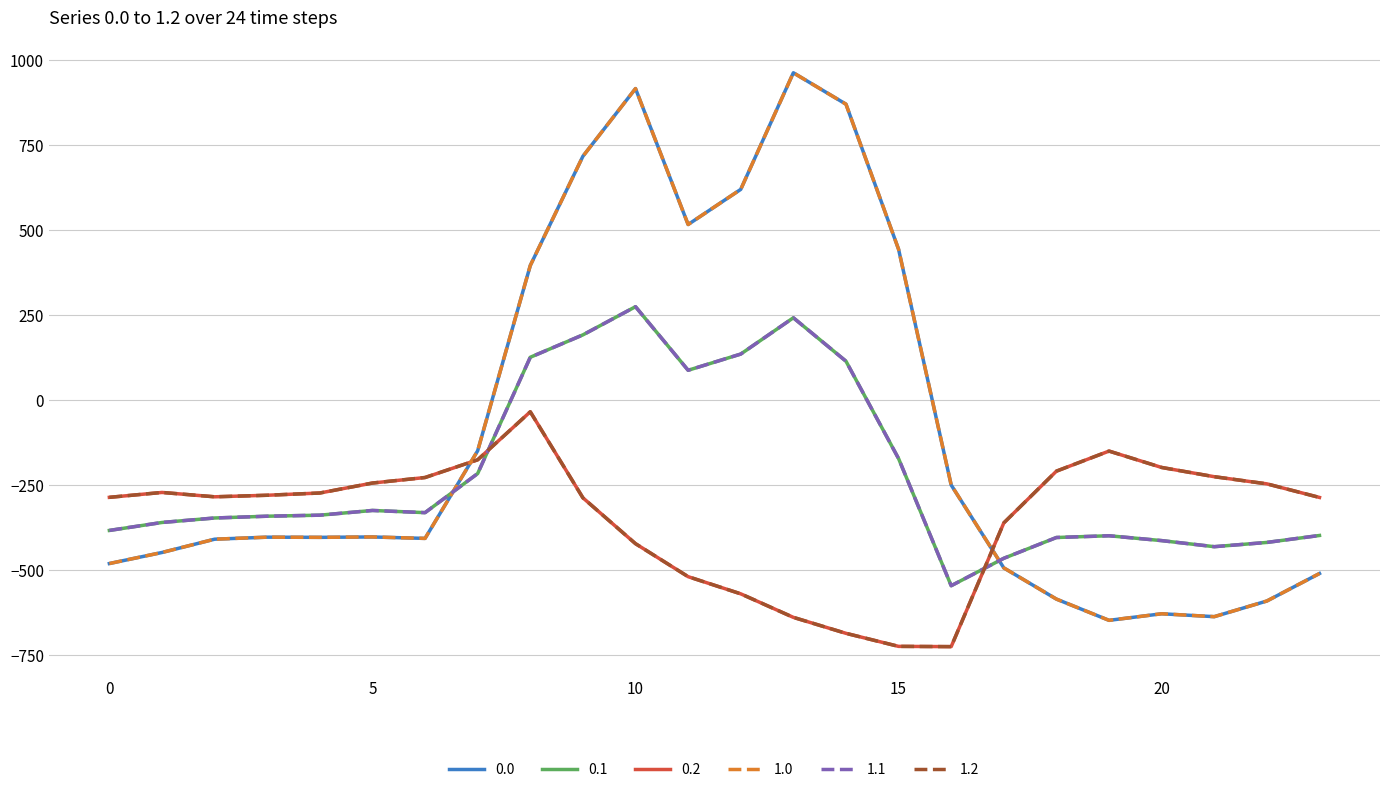

Does the chart have visible grid lines?

Yes